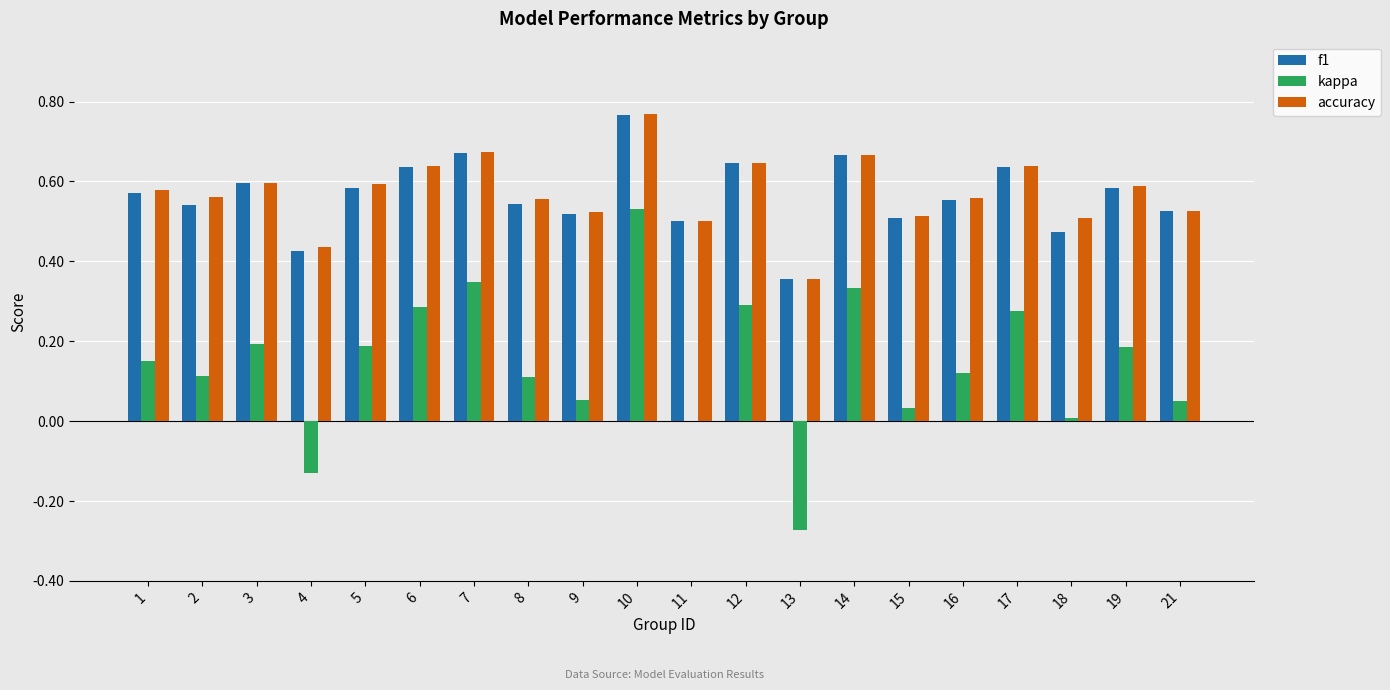

At which label does f1 reach its peak?

10